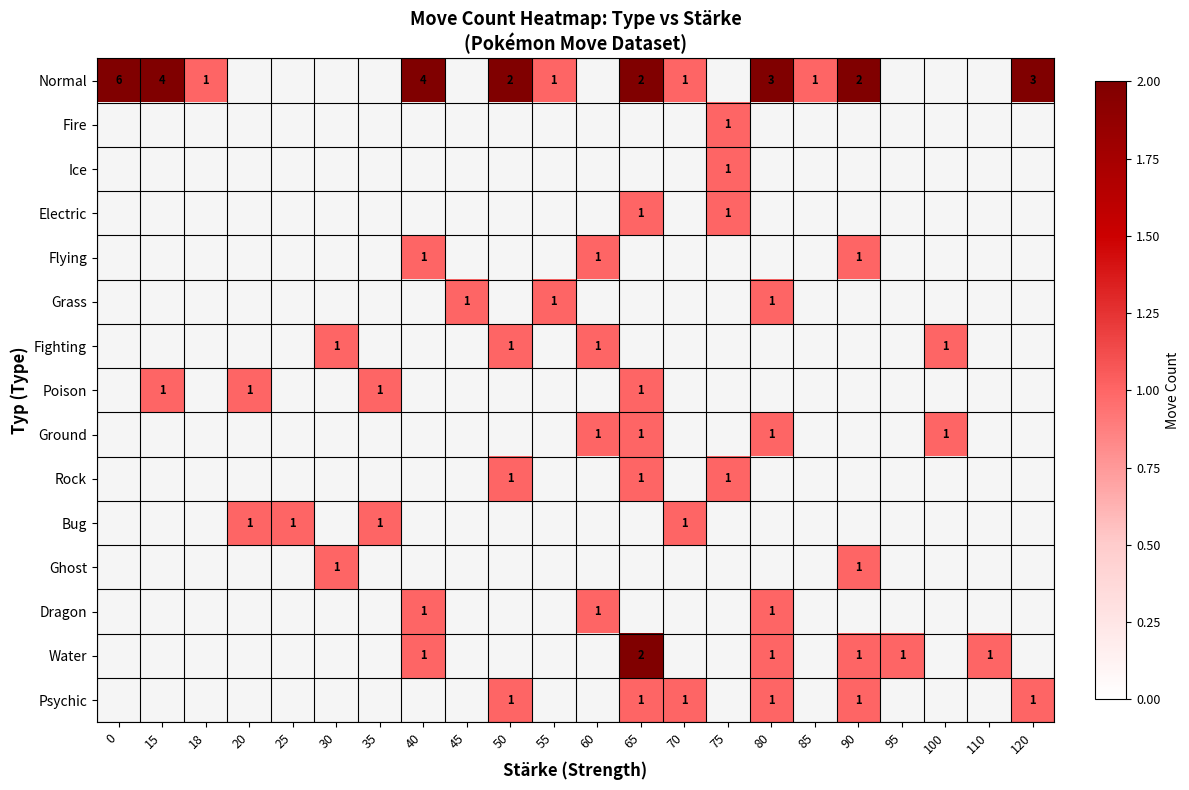

True or false: Psychic has a value of 2 at 80.

False